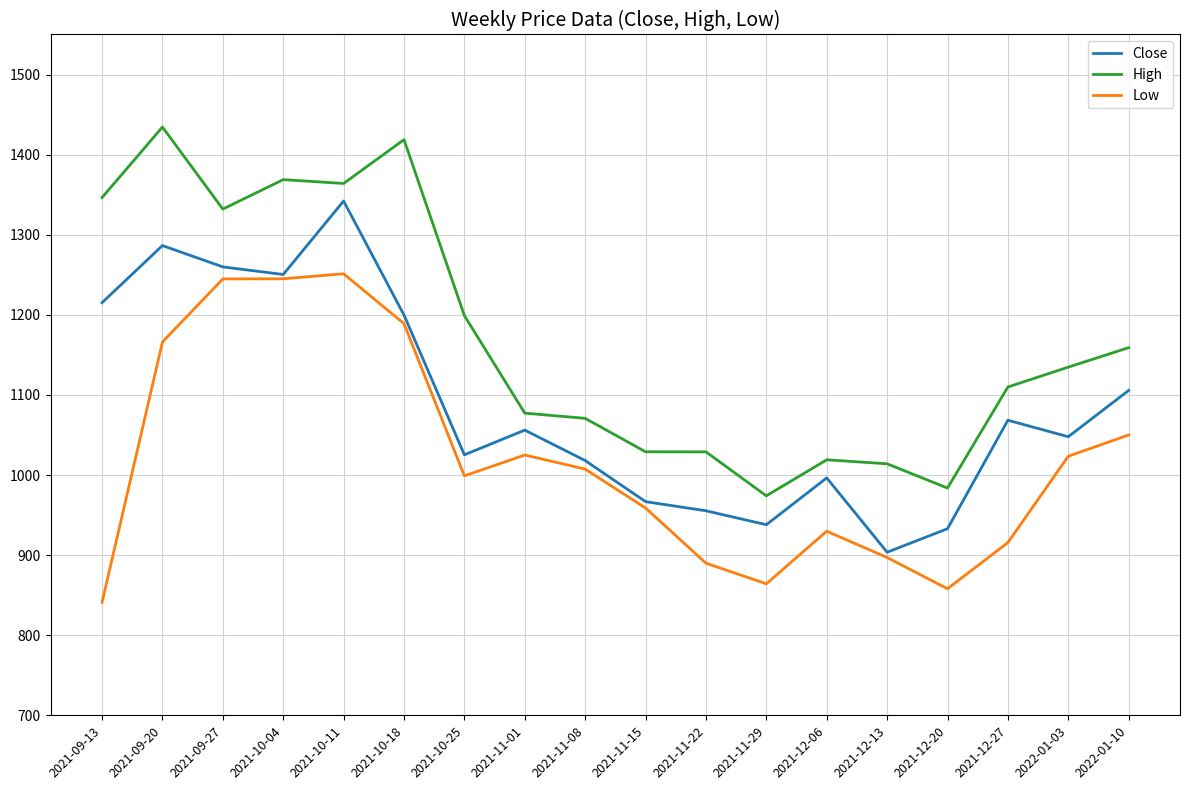

How many values in the Low series are below 1007?

9